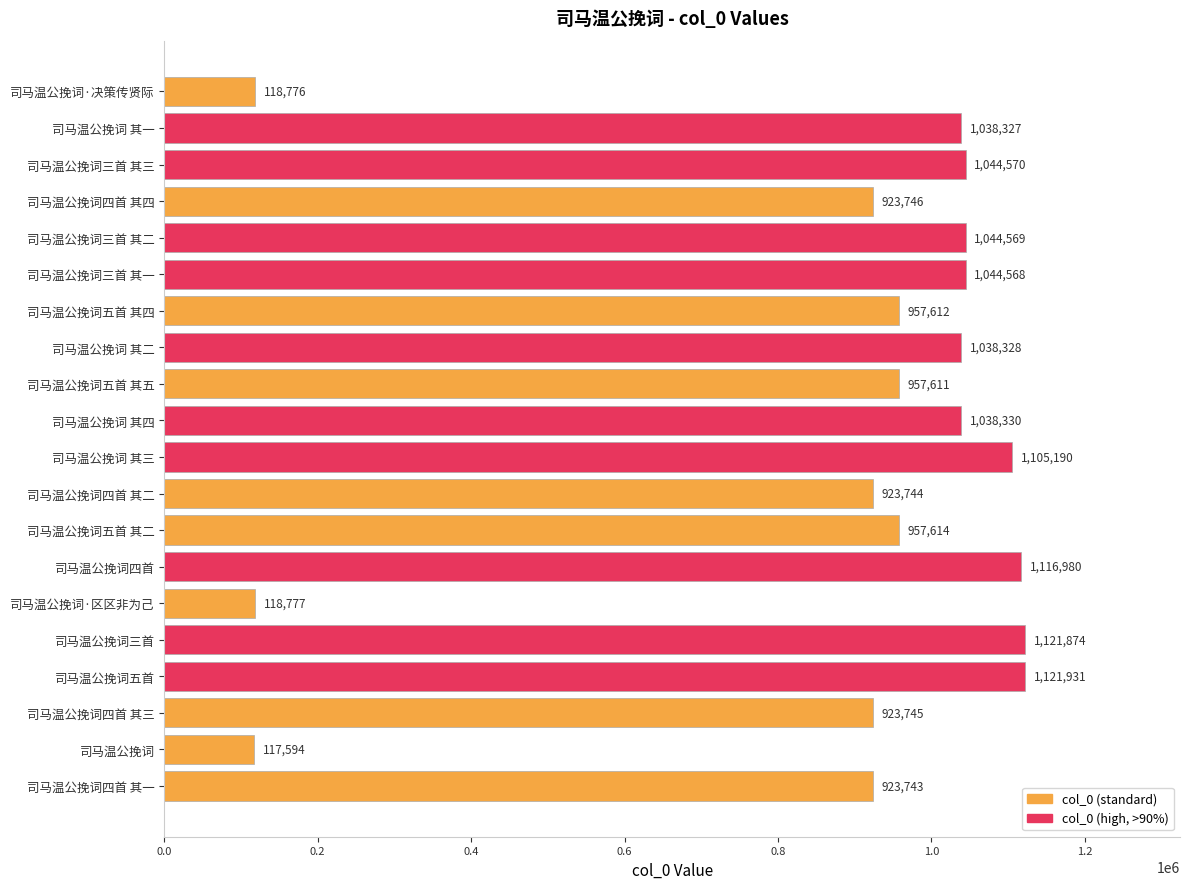

What is the average value?

881881